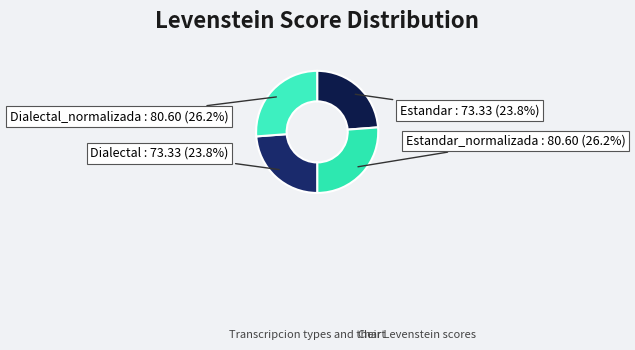

How many segments does this pie chart have?

4